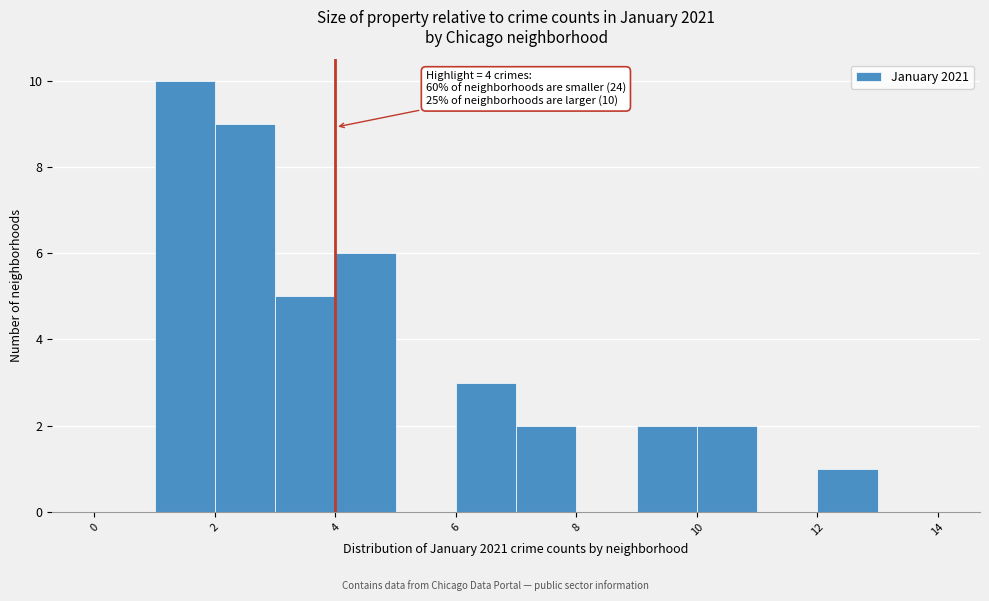

Which range on the x-axis has the tallest bar?

1 to 2